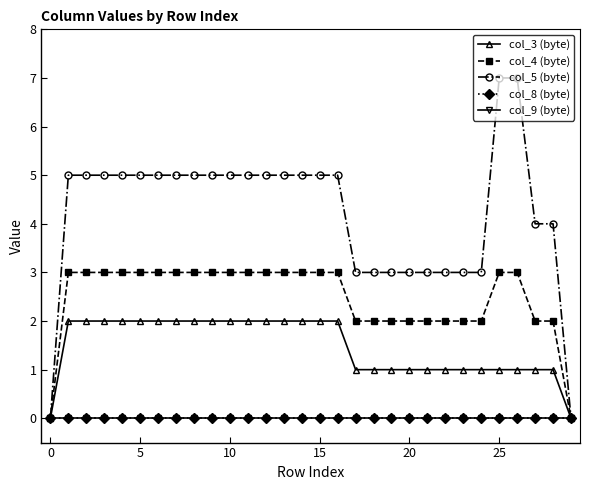

Is this an area chart (filled region under the line)?

No